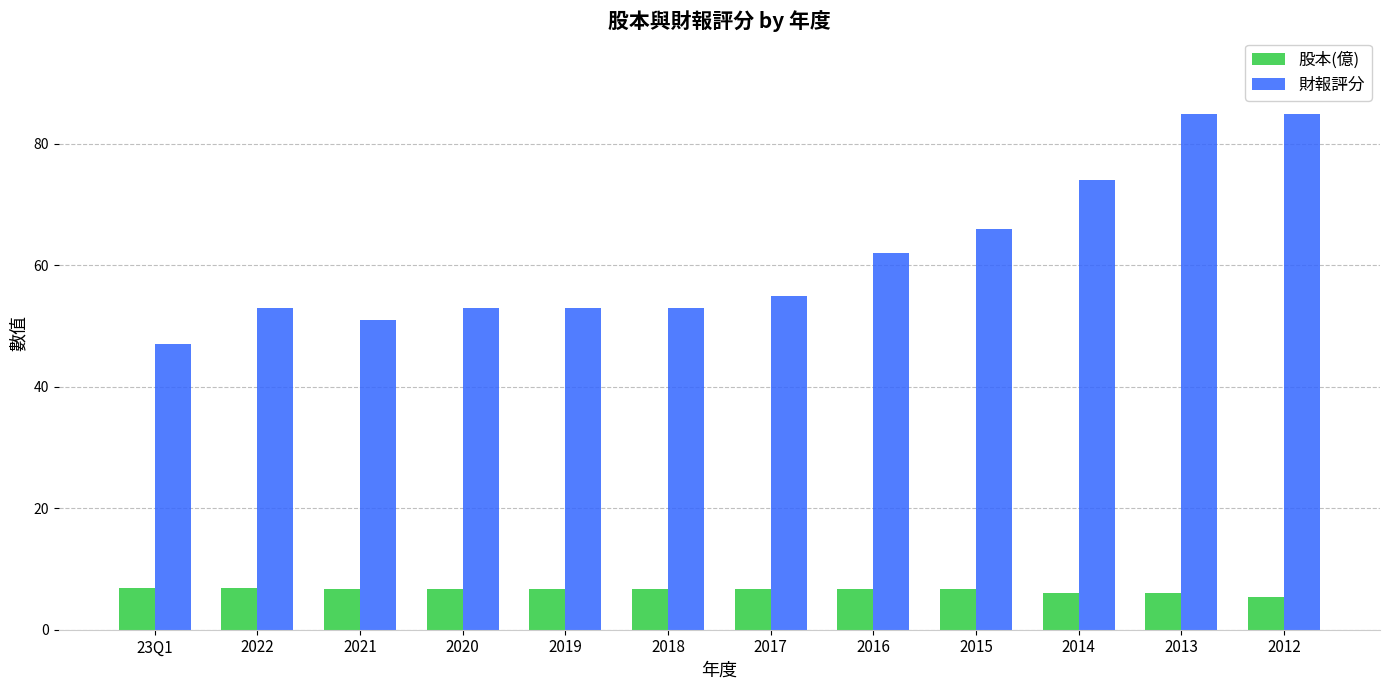

How many data points does each series have?

12